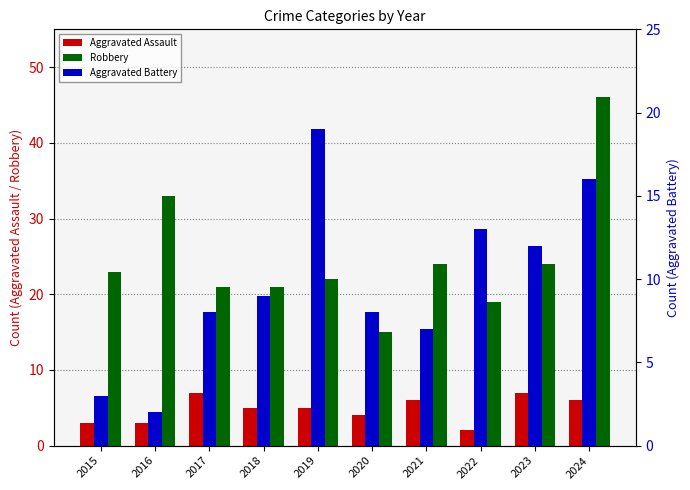

What is the difference between the highest and lowest values at 2023?

17